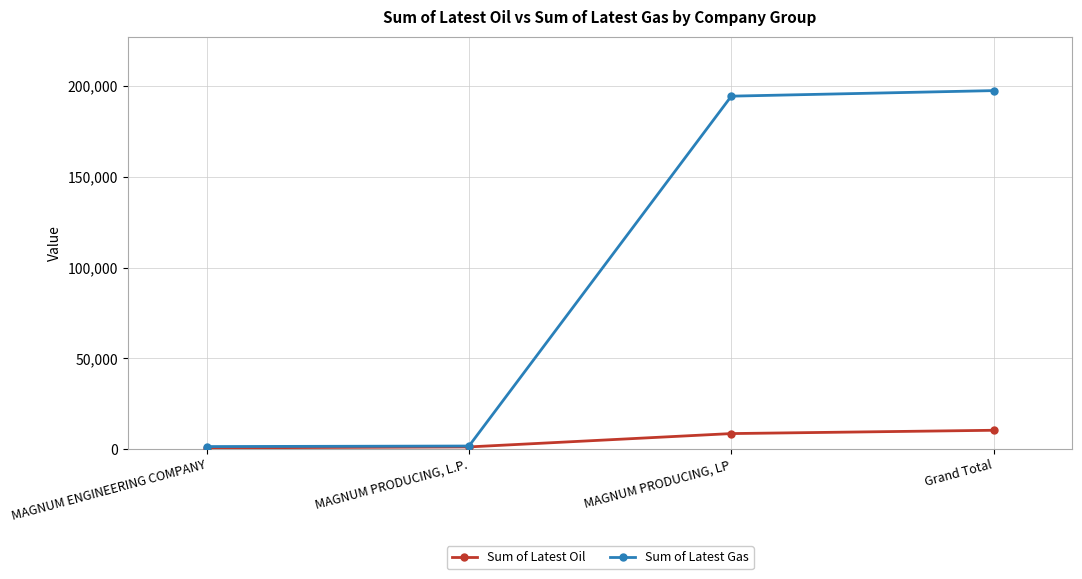

What is the sum of all Sum of Latest Oil values?

20708